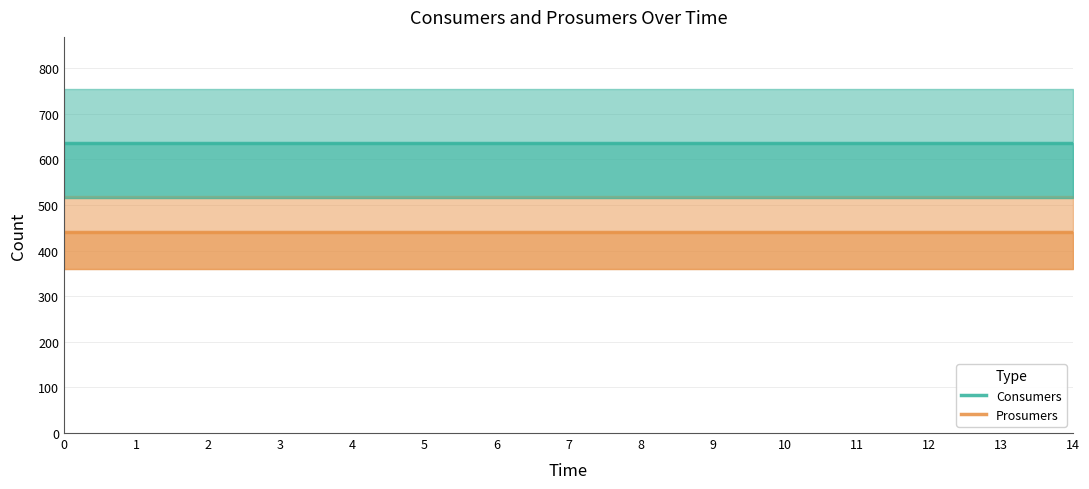

What are all the series names shown in the legend?

Consumers, Prosumers